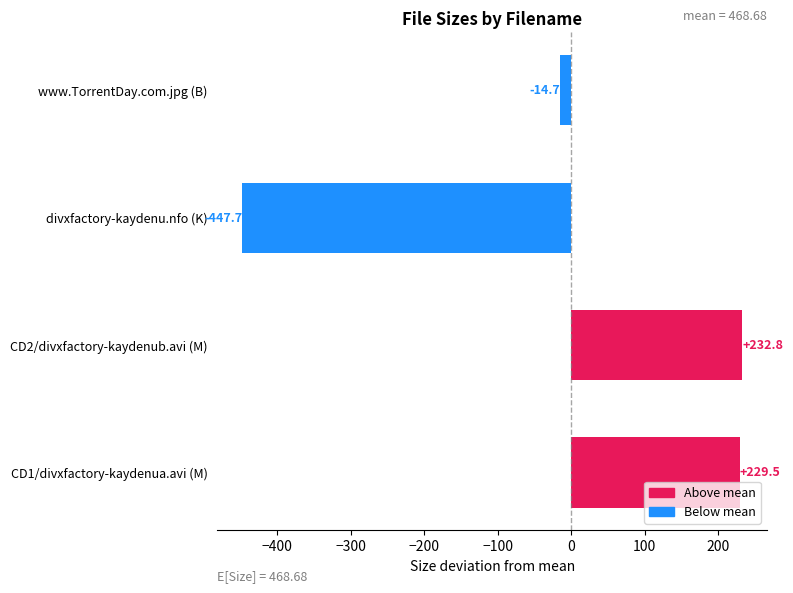

Reading bottom to top, extract all data points from this chart.

CD1/divxfactory-kaydenua.avi (M)=229.5	CD2/divxfactory-kaydenub.avi (M)=232.8	divxfactory-kaydenu.nfo (K)=-447.7	www.TorrentDay.com.jpg (B)=-14.7